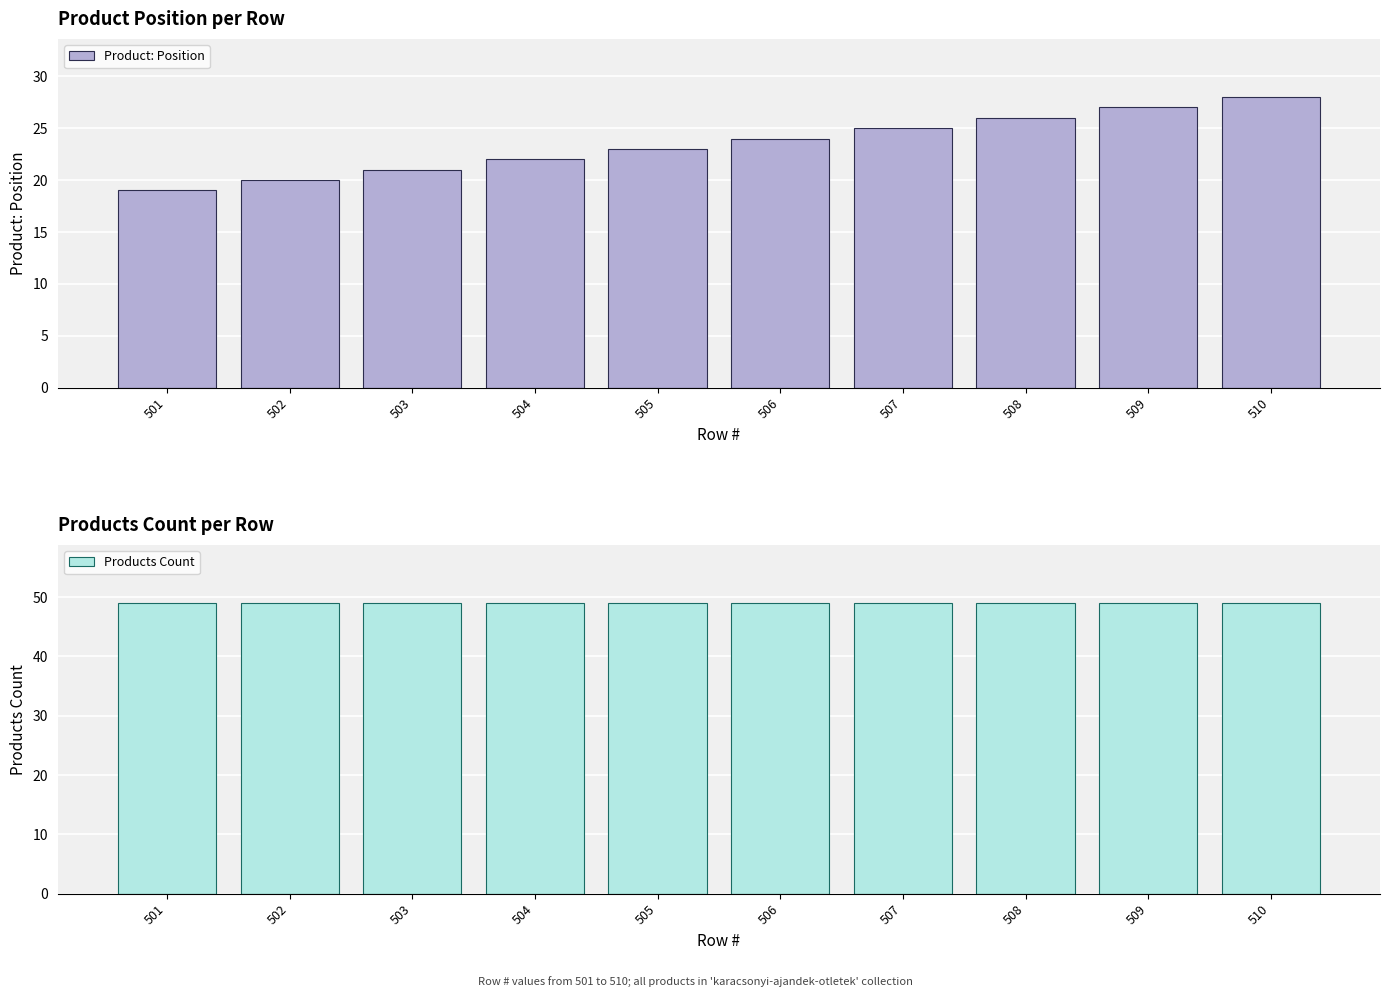

Which series has the largest total across all categories?

Products Count